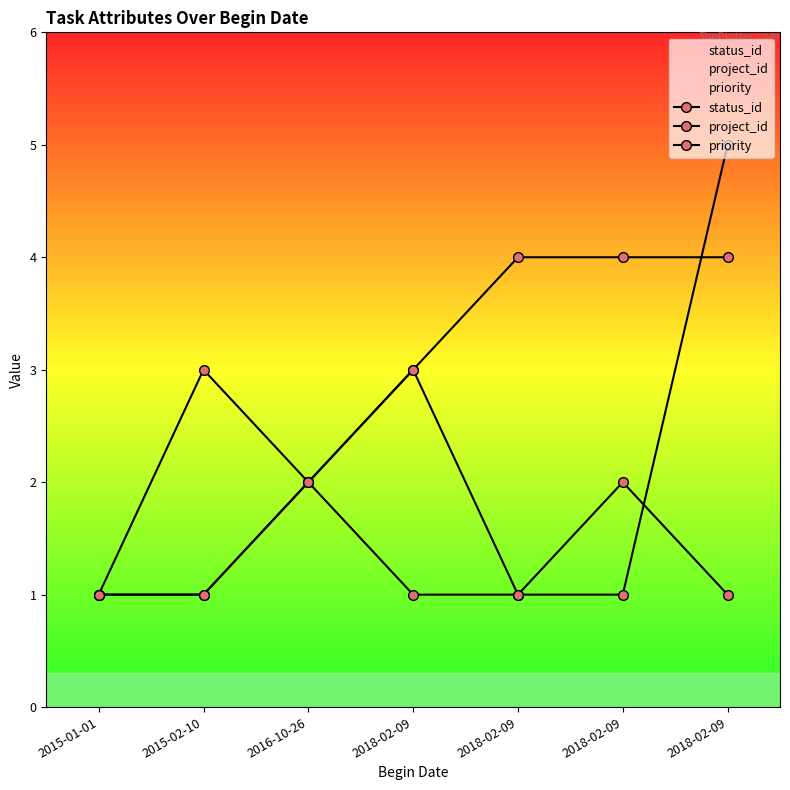

Reading left to right, what are all the values shown in this chart?

status_id: 1	1	2	3	1	1	5
project_id: 1	3	2	3	4	4	4
priority: 1	1	2	1	1	2	1